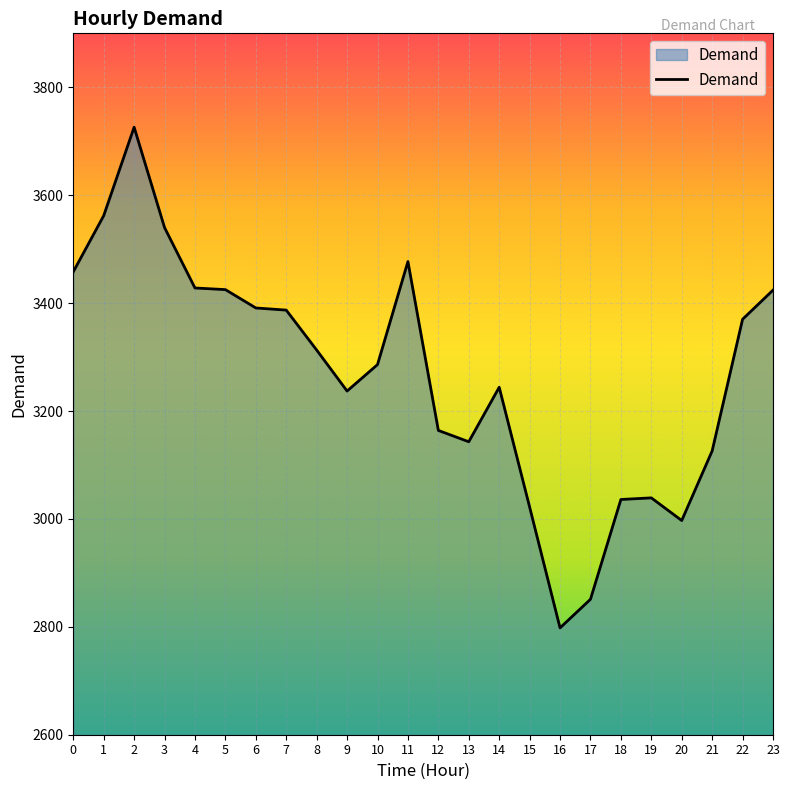

Read the value at 23, to the nearest 100.

3400